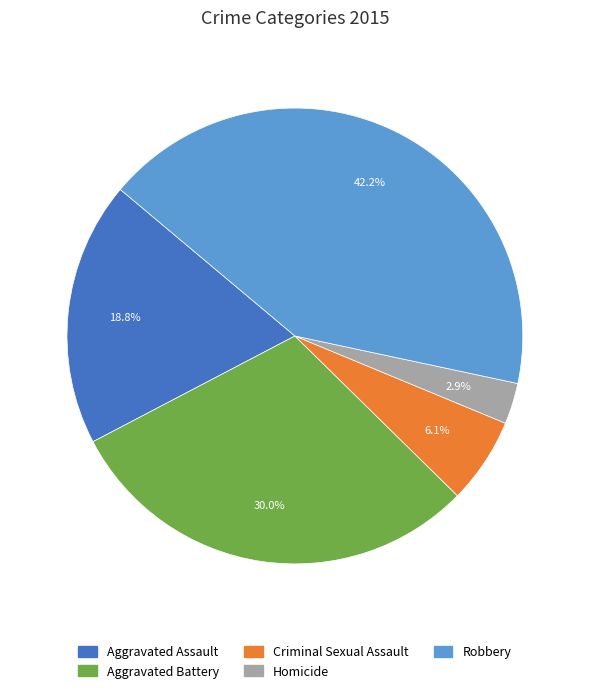

To the nearest percent, what is the average slice percentage?

20%